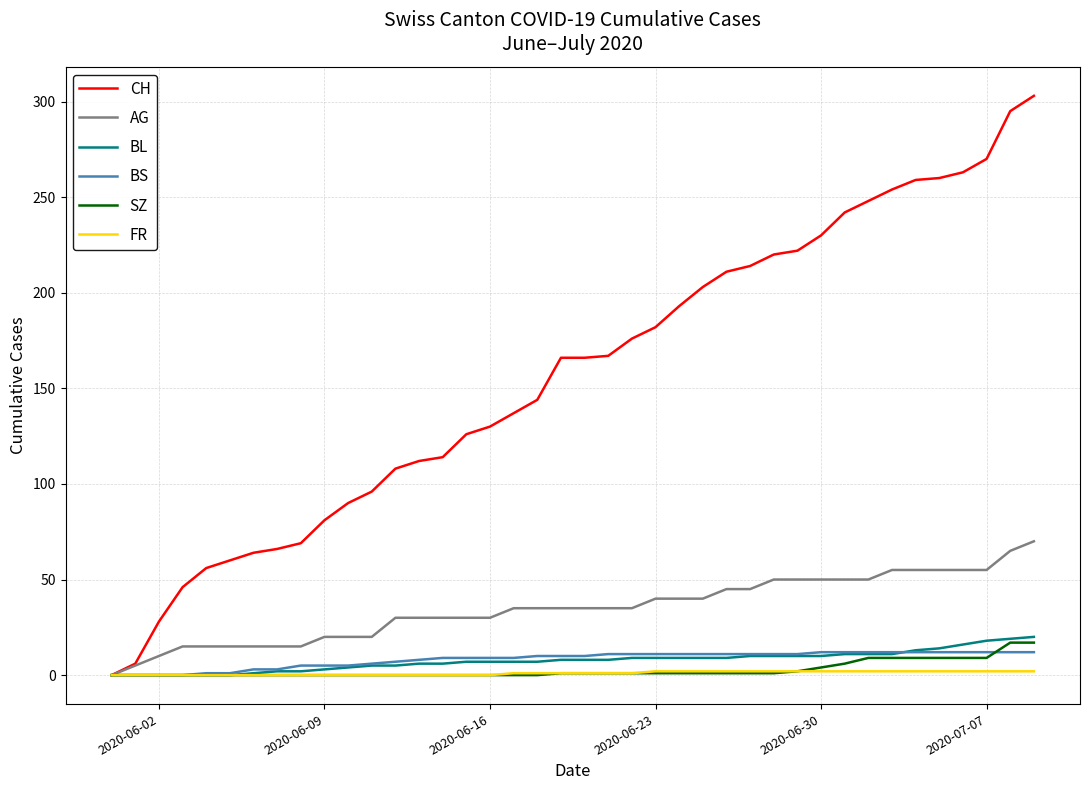

Which series has the largest total across all categories?

CH